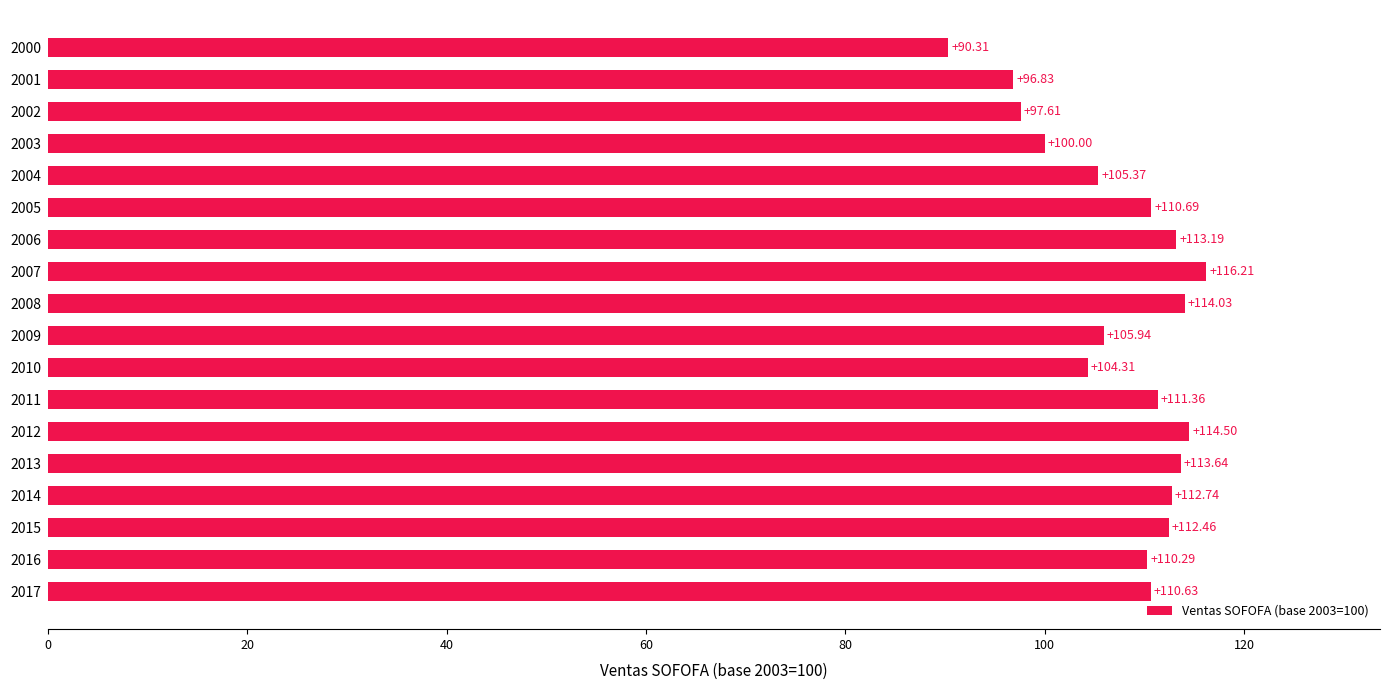

What is the change in value from 2008 to 2013?

-0.4